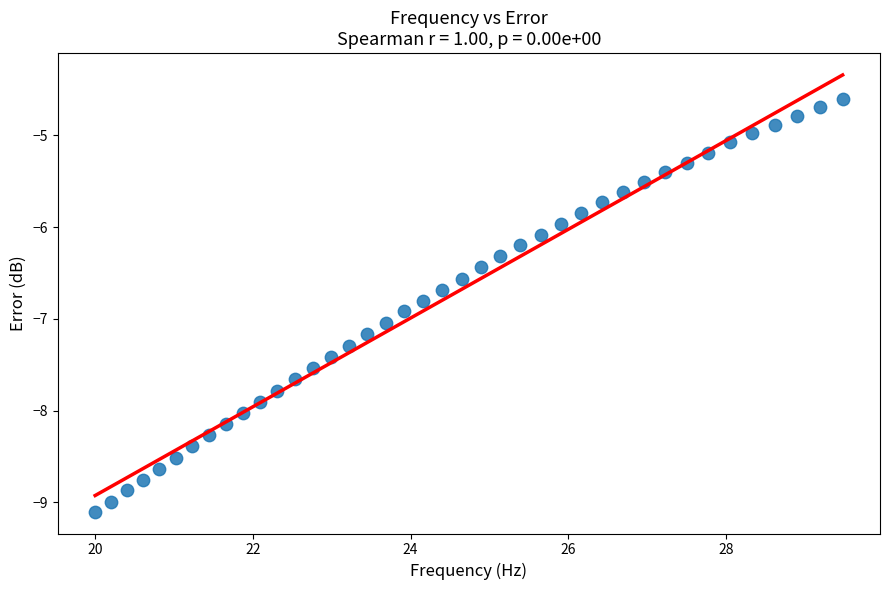

What is the range of Y values (max minus min)?

4.5